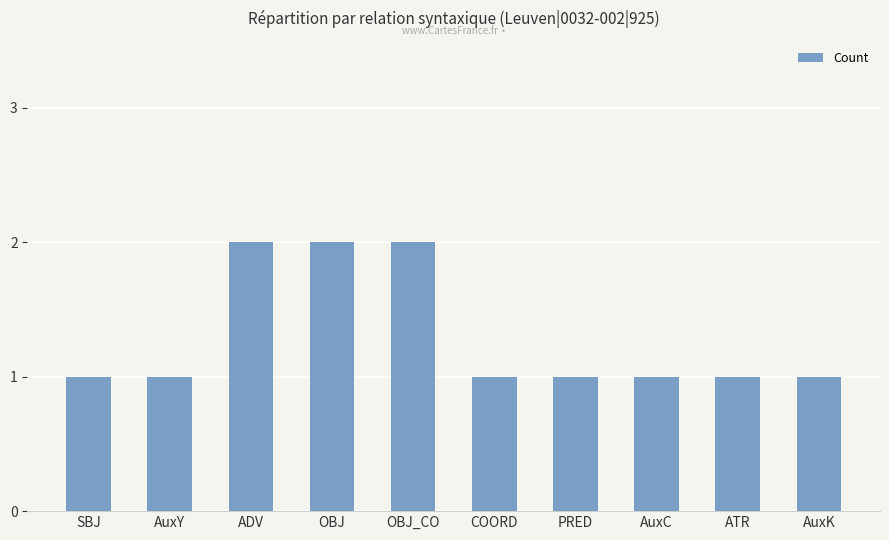

Are the bars horizontal?

No